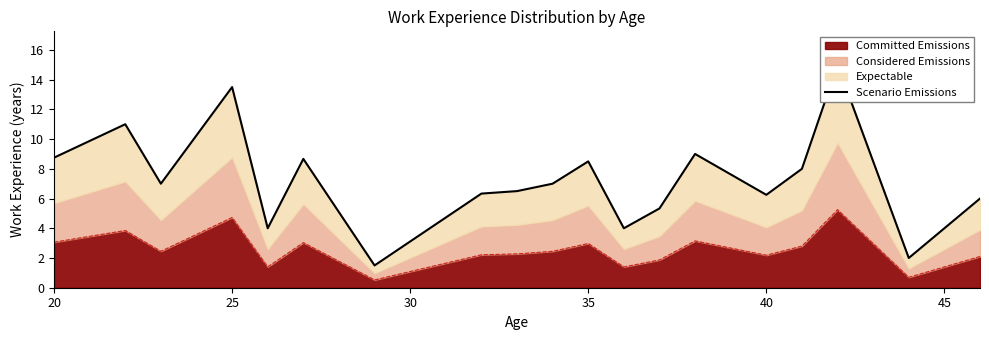

Is it true that Committed Emissions equals 3.0 at 35?

True